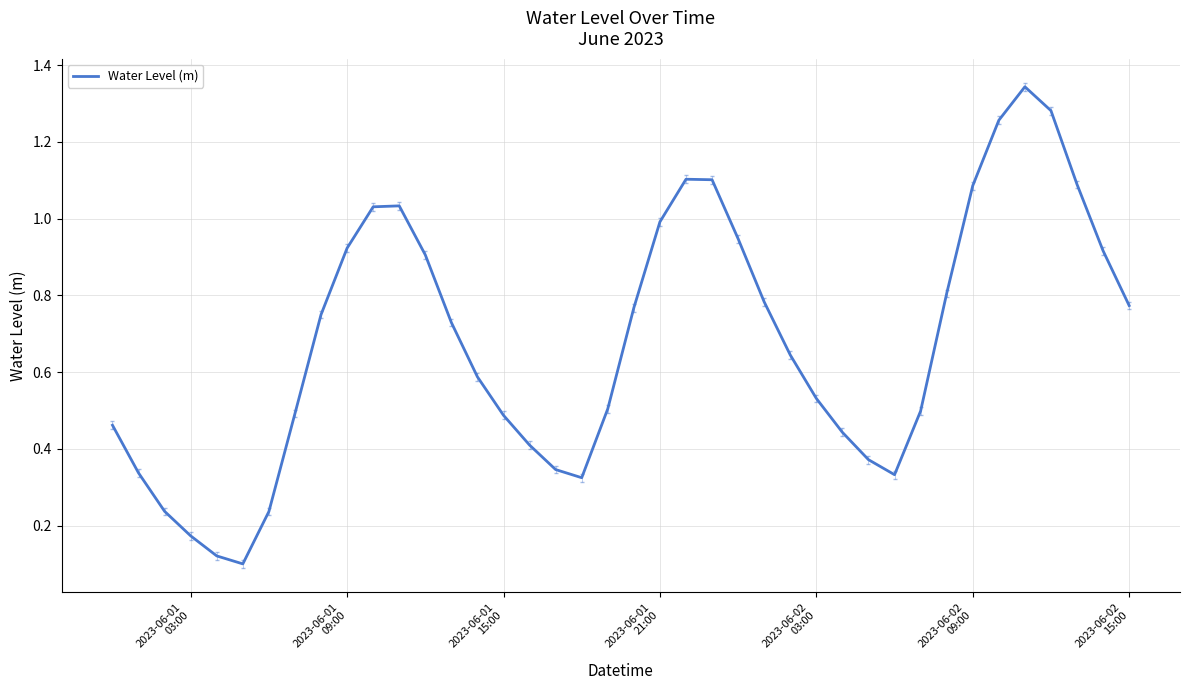

What is the difference between the second highest and second lowest values?

1.2